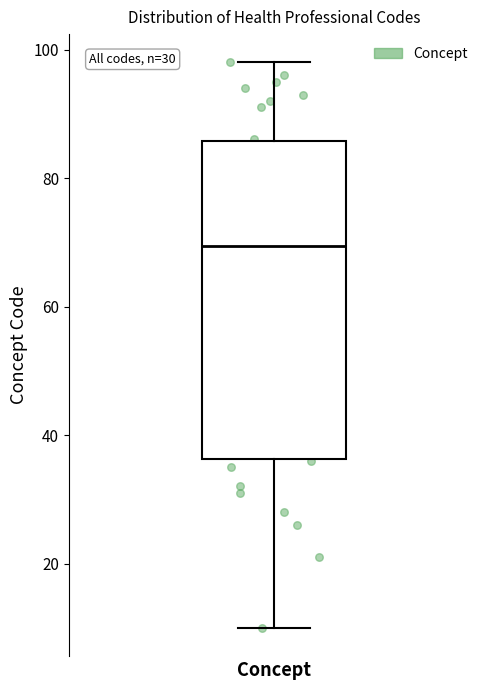

Where does the upper whisker of the box for Concept end on the y-axis? The values are not printed on the chart, so give them approximately, as read against the axis.

98